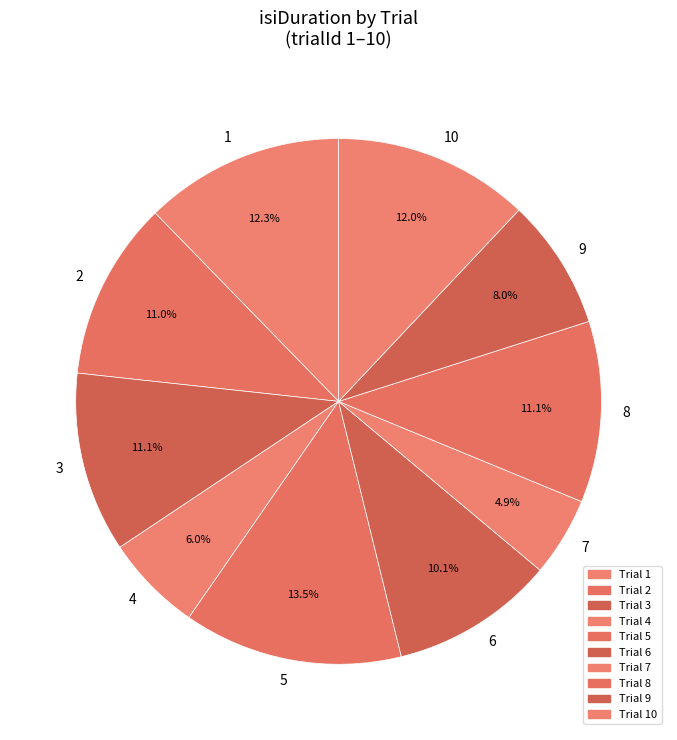

Between 9 and 4, which is larger?

9